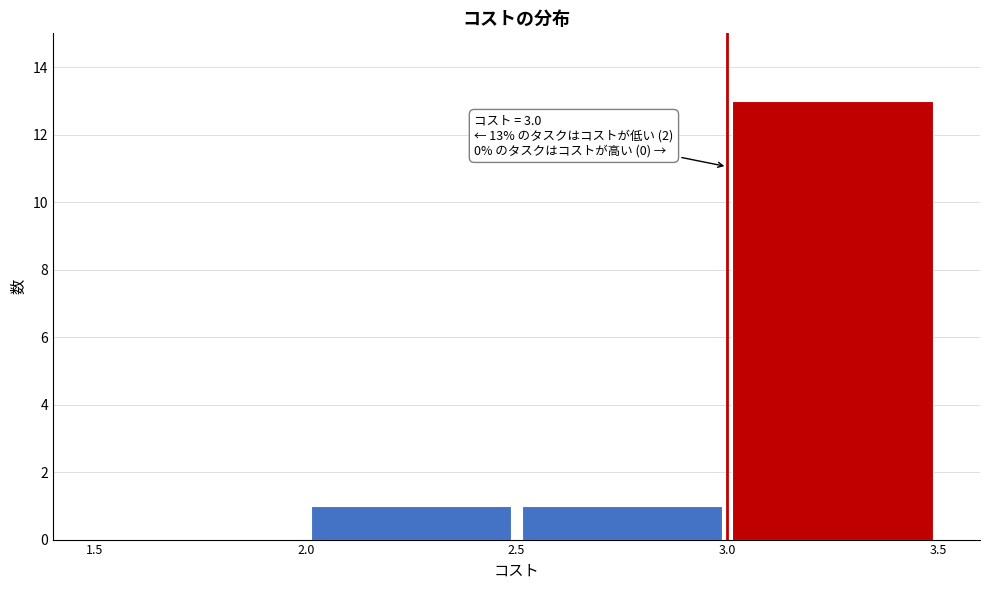

Which range on the x-axis has the tallest bar?

3.0 to 3.5